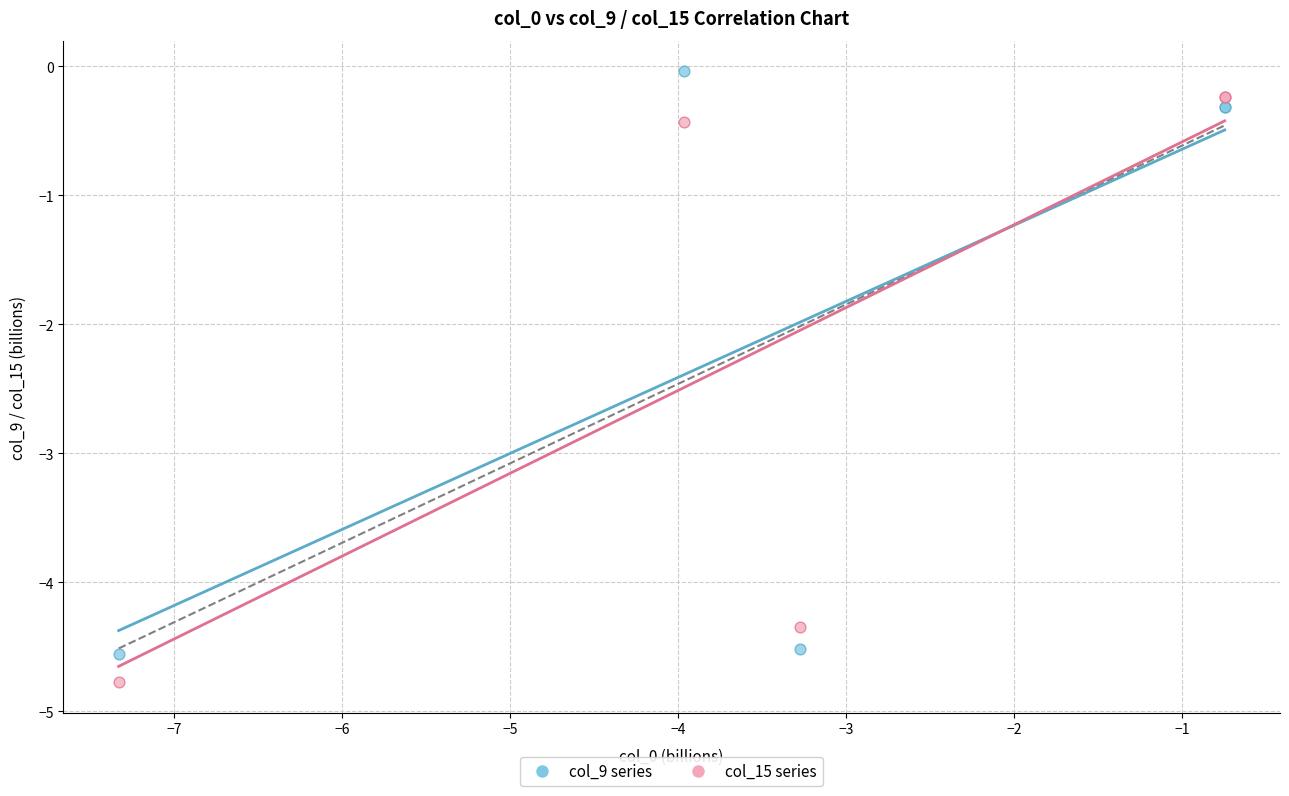

Across all series, what Y value is closest to -2?

-0.4